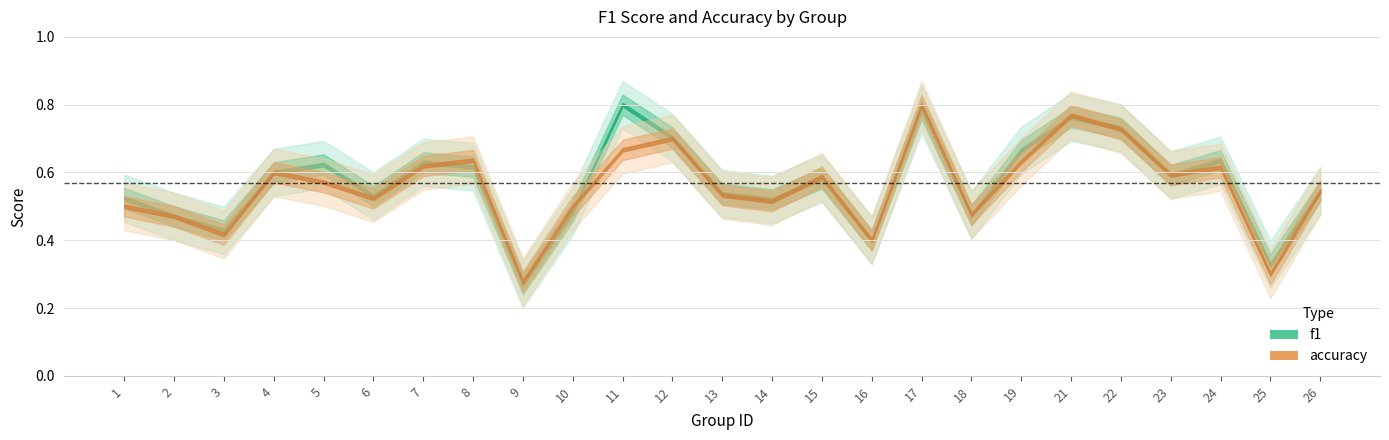

At which category does f1 reach its first local valley?

3